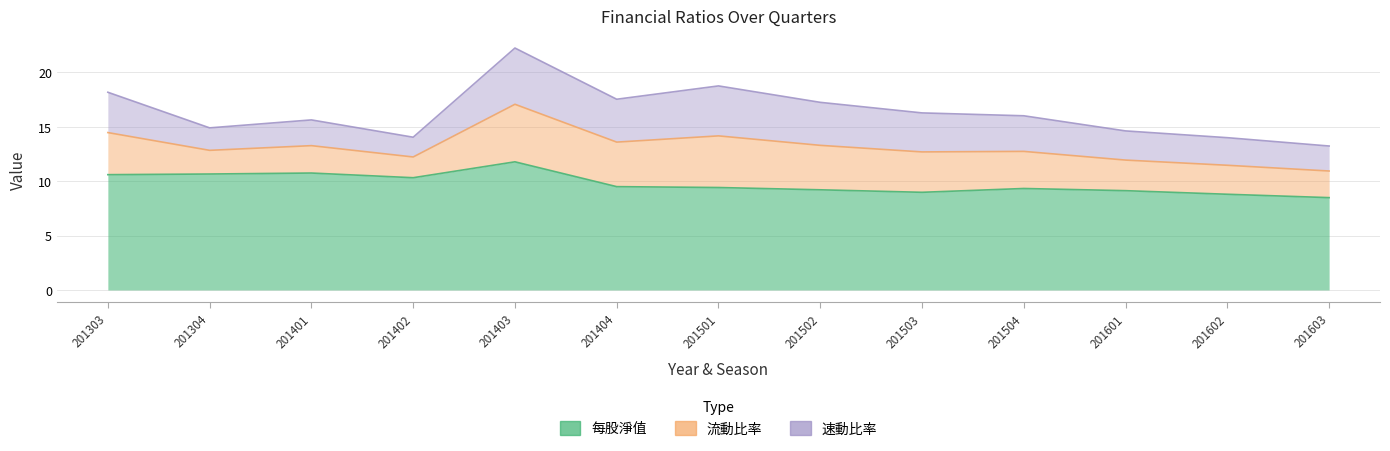

Reading right to left, extract all data points from this chart.

每股淨值: 8.5	8.8	9.1	9.3	9.0	9.2	9.4	9.5	11.8	10.3	10.7	10.7	10.6
流動比率: 2.4	2.7	2.8	3.4	3.7	4.1	4.7	4.1	5.3	1.9	2.5	2.2	3.9
速動比率: 2.3	2.5	2.7	3.3	3.6	4.0	4.6	3.9	5.2	1.8	2.4	2.1	3.7